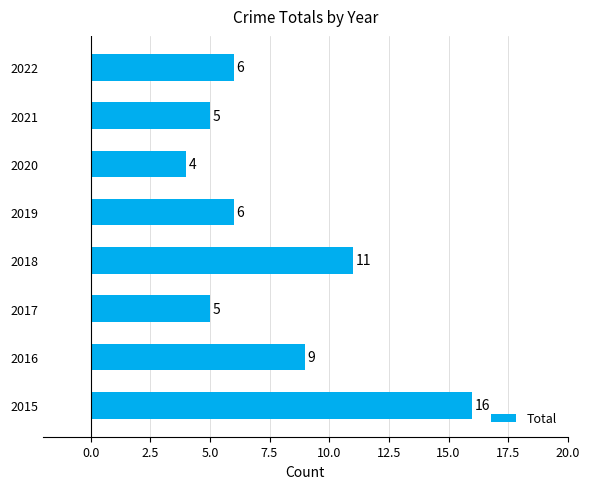

Which has a higher value, 2021 or 2018?

2018